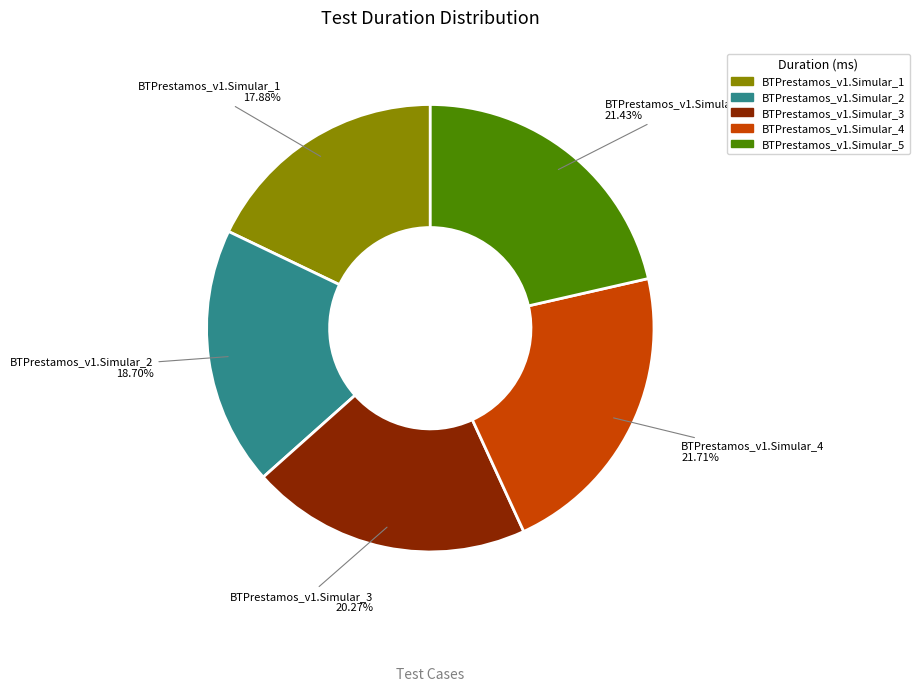

Is there any slice that represents more than half of the pie?

No